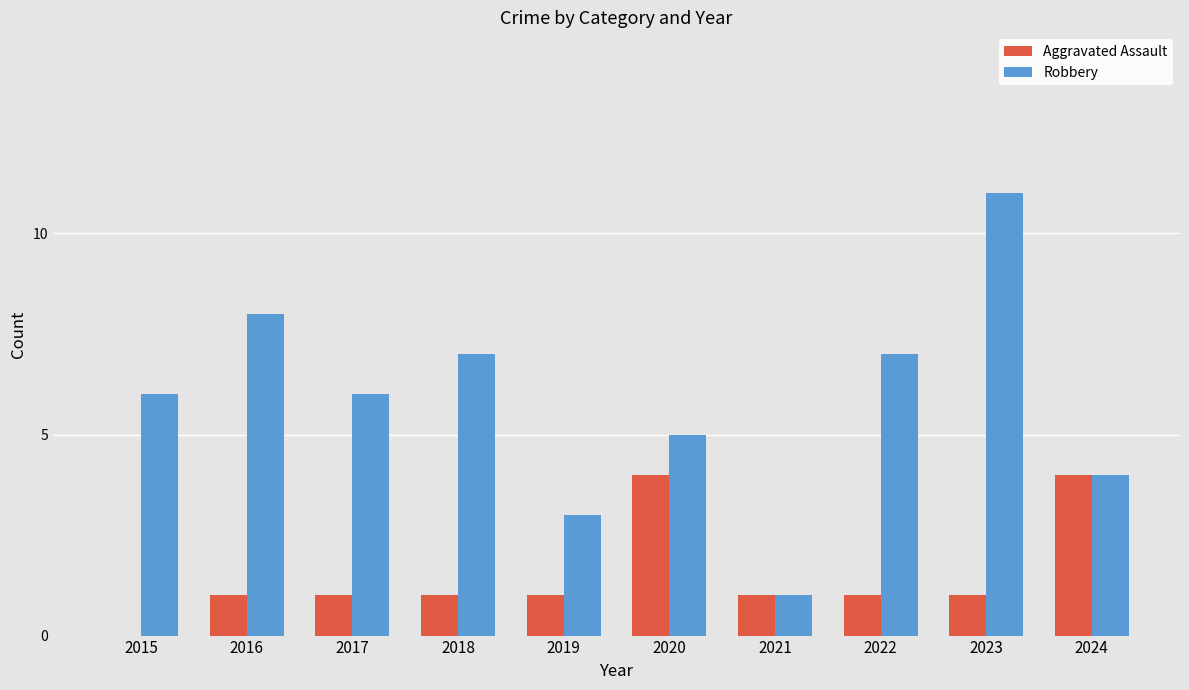

What are all the series names shown in the legend?

Aggravated Assault, Robbery